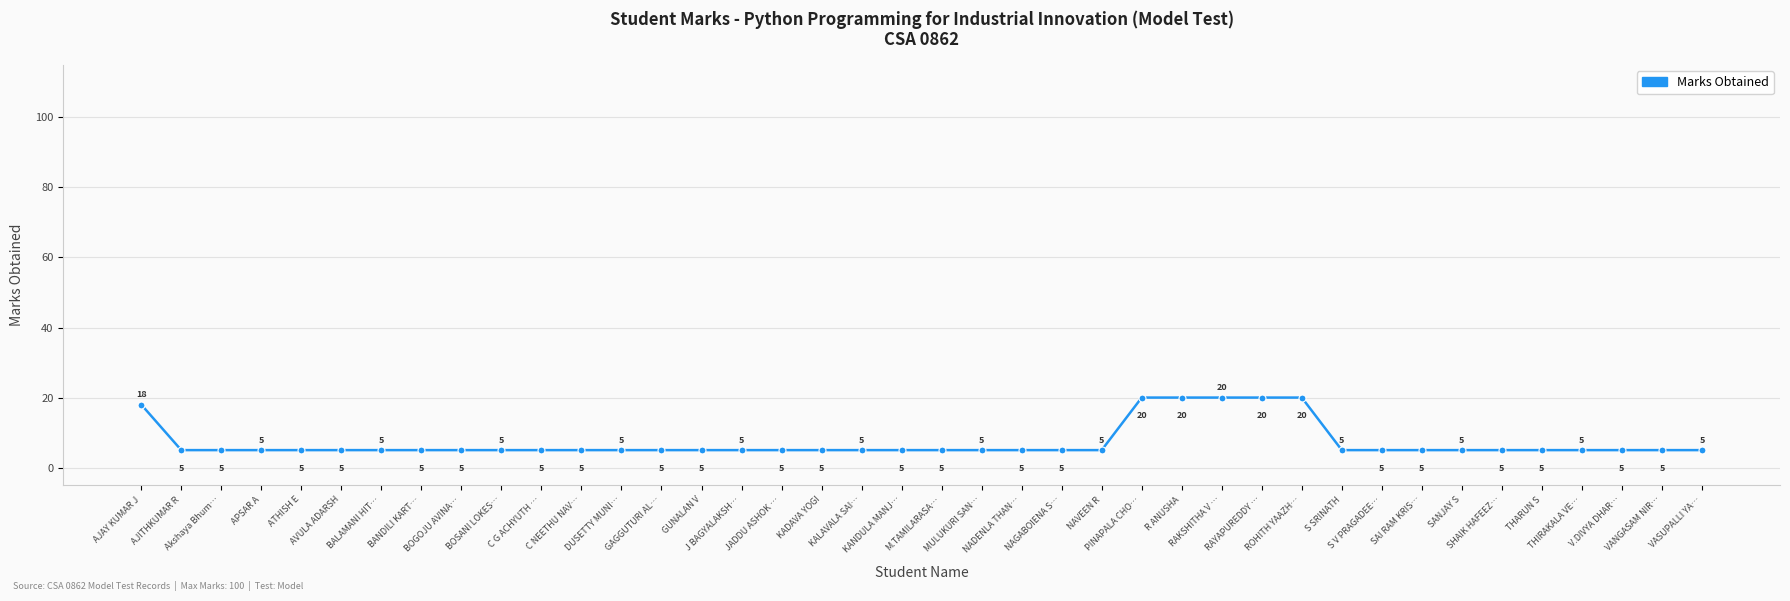

Is this an area chart (filled region under the line)?

No